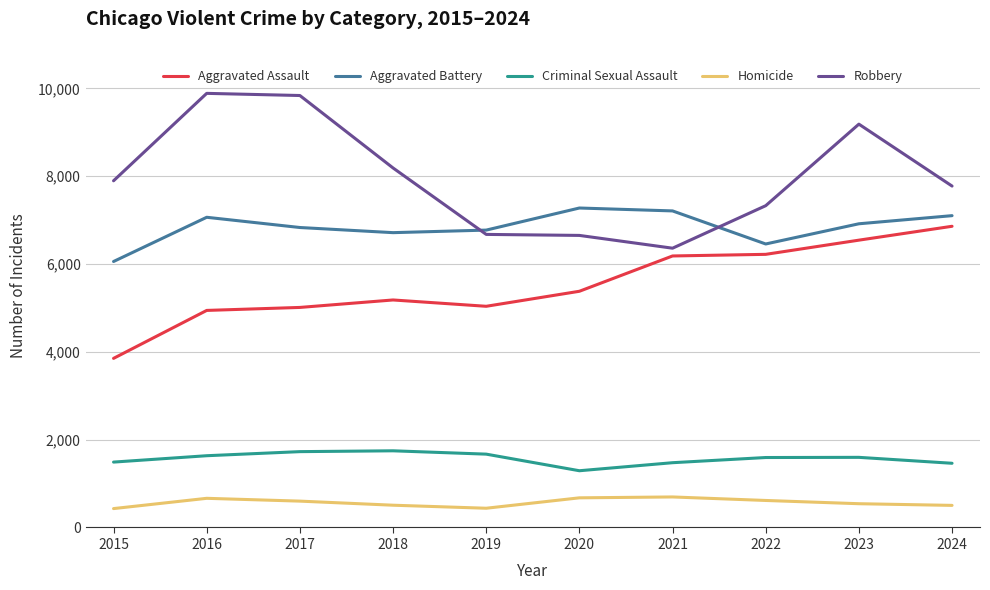

How many lines are shown in the chart?

5